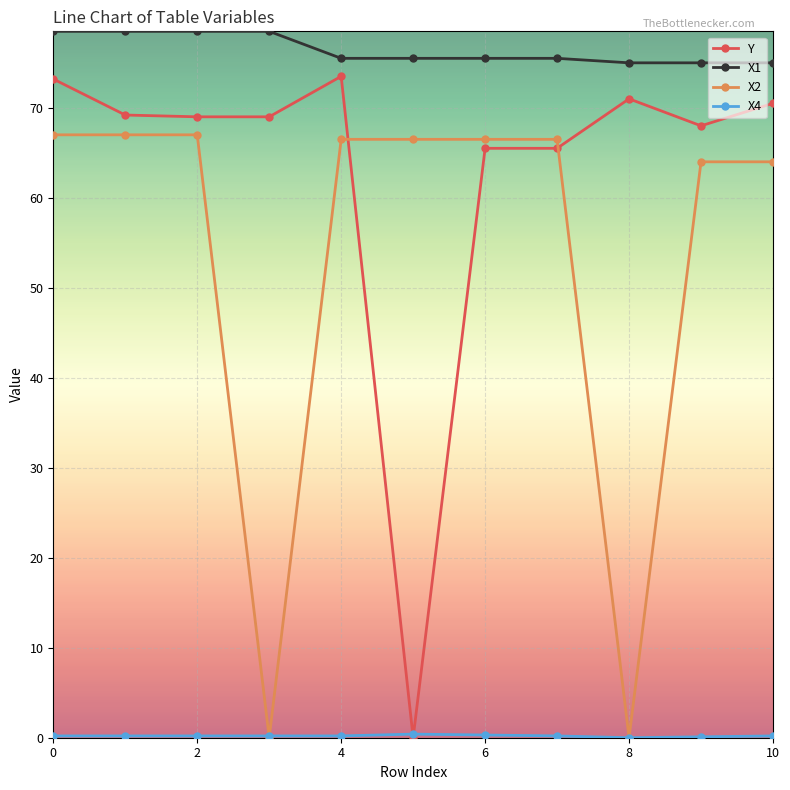

True or false: Y has more than 0 interior local peaks.

True